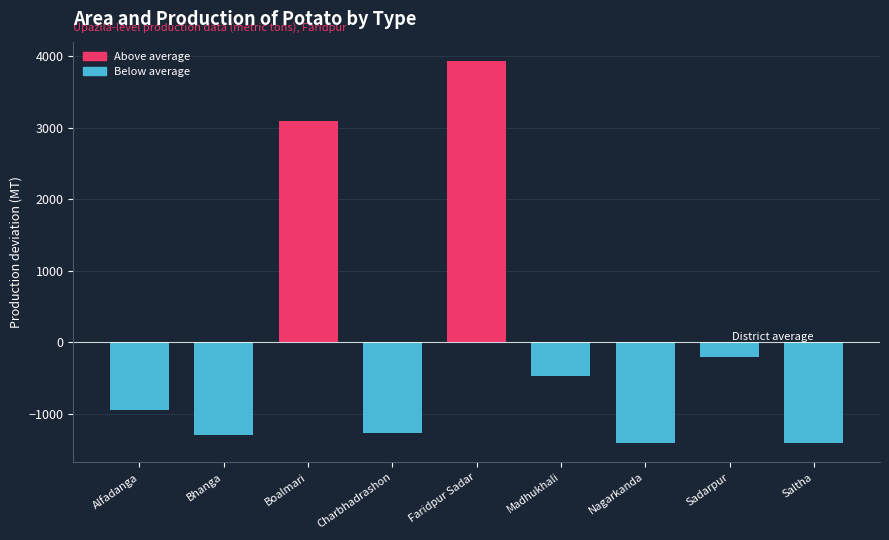

What position from the left is Bhanga?

2